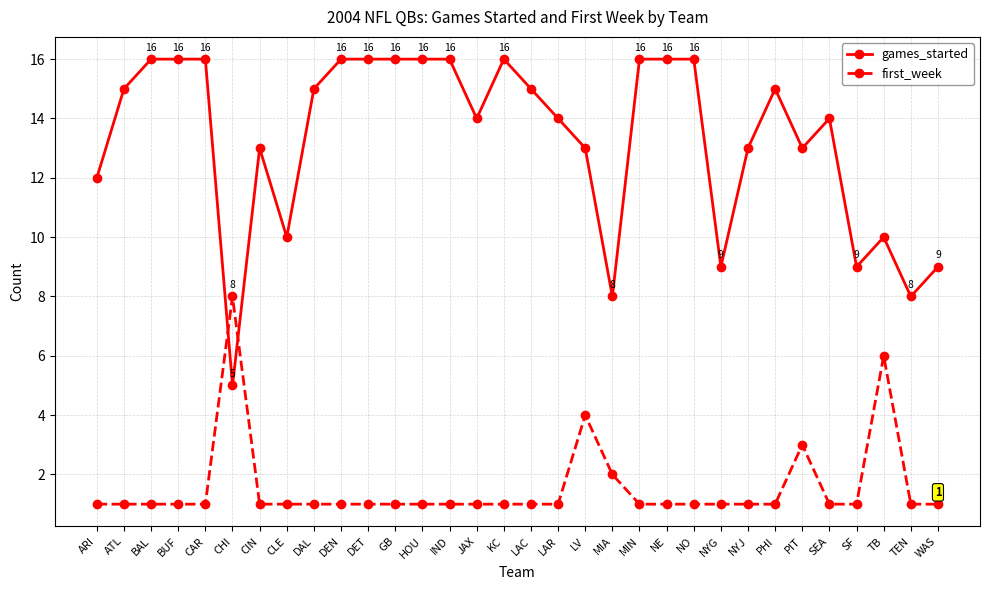

Which series has the largest total across all categories?

games_started